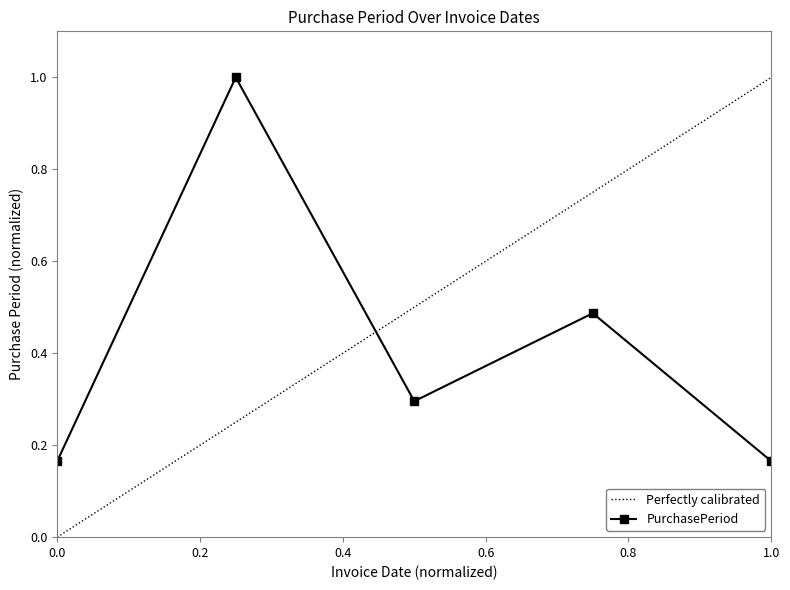

True or false: PurchasePeriod has a value of 0.0 at 0.0.

False